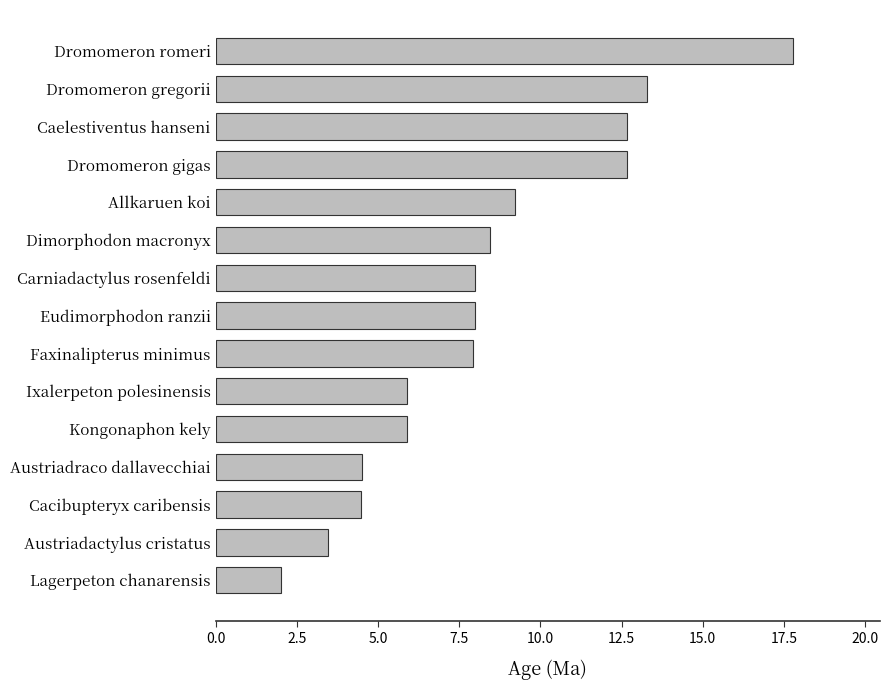

What is the label of the 5th bar from the bottom?

Kongonaphon kely